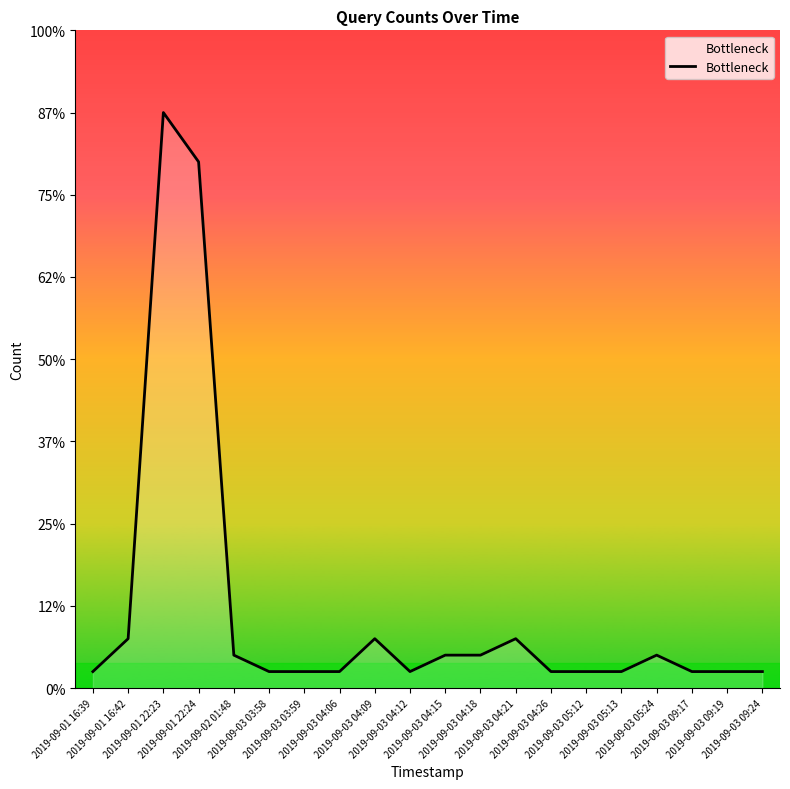

Reading left to right, what are all the values shown in this chart?

2019-09-01 16:39=1	2019-09-01 16:42=3	2019-09-01 22:23=35	2019-09-01 22:24=32	2019-09-02 01:48=2	2019-09-03 03:58=1	2019-09-03 03:59=1	2019-09-03 04:06=1	2019-09-03 04:09=3	2019-09-03 04:12=1	2019-09-03 04:15=2	2019-09-03 04:18=2	2019-09-03 04:21=3	2019-09-03 04:26=1	2019-09-03 05:12=1	2019-09-03 05:13=1	2019-09-03 05:24=2	2019-09-03 09:17=1	2019-09-03 09:19=1	2019-09-03 09:24=1